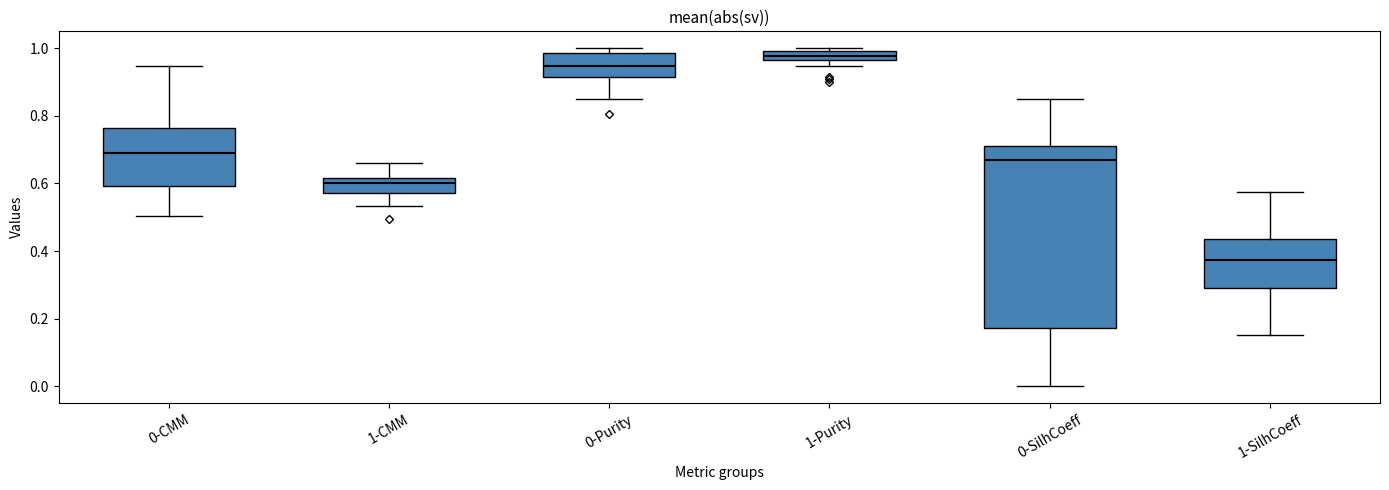

Which box's median line is the lowest?

1-SilhCoeff